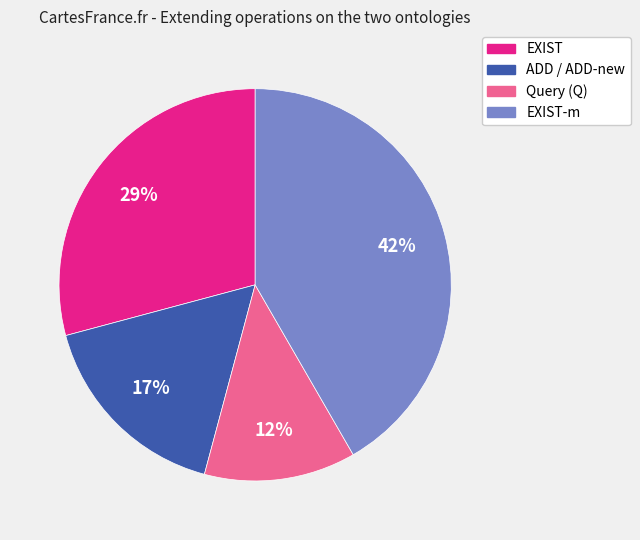

To the nearest percent, what is the average slice percentage?

25%